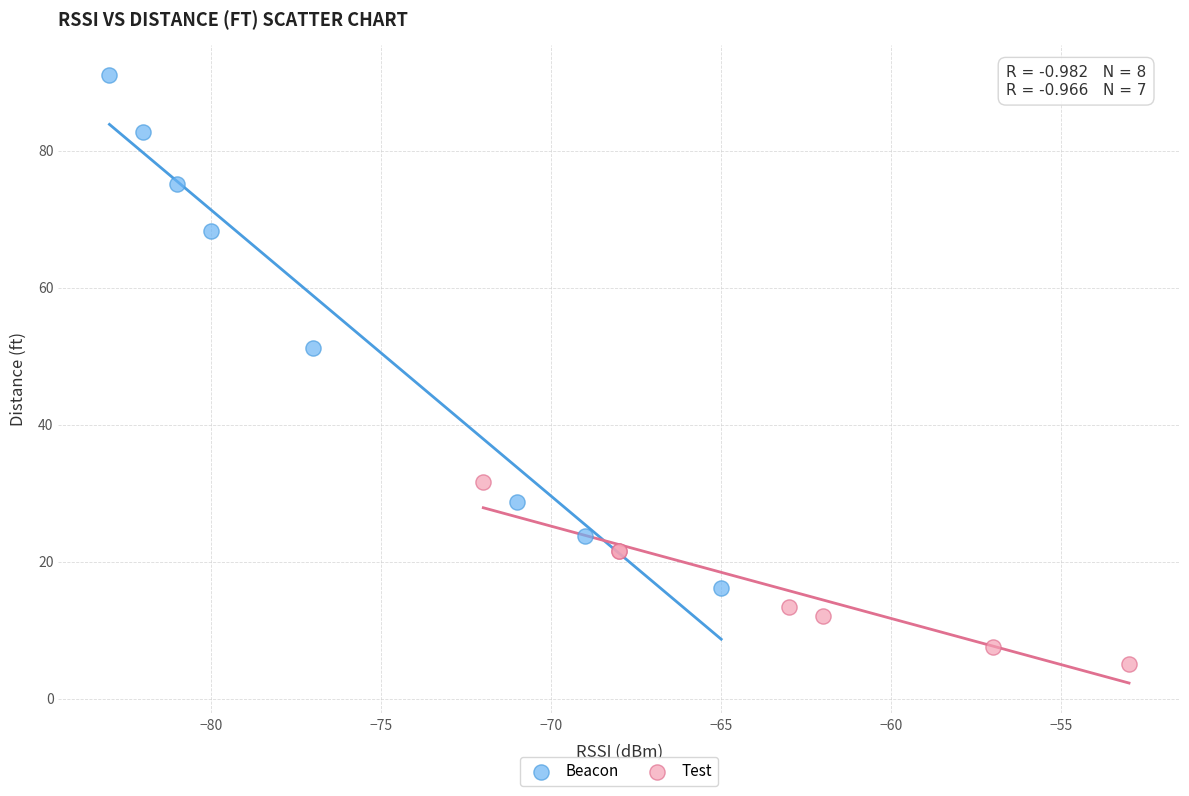

What are all the series names shown in the legend?

Beacon, Test